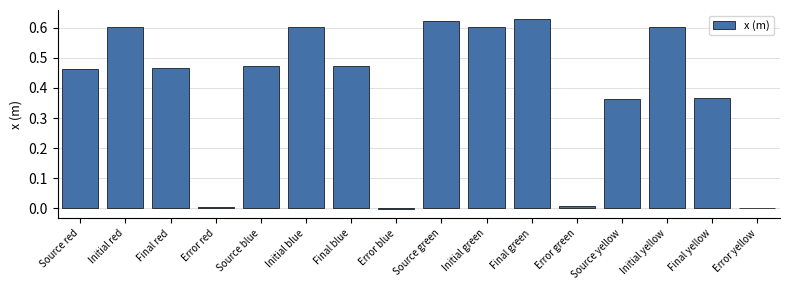

What is the sum of all values?

6.3